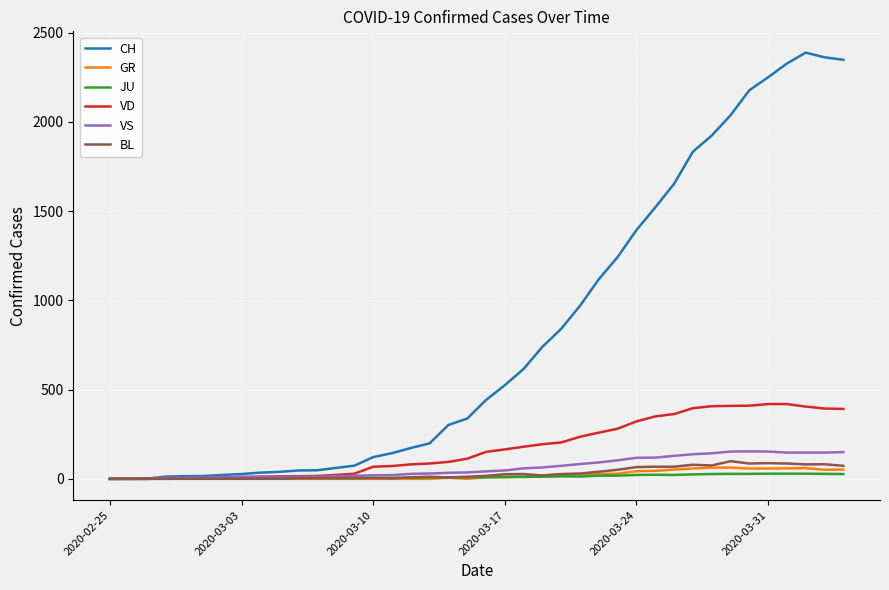

What is the greatest value displayed?

2388